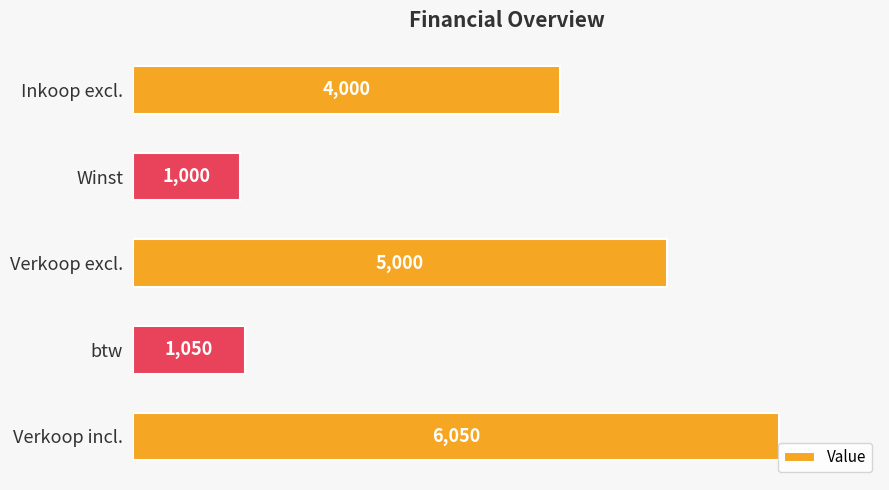

What is the sum of all values?

17100